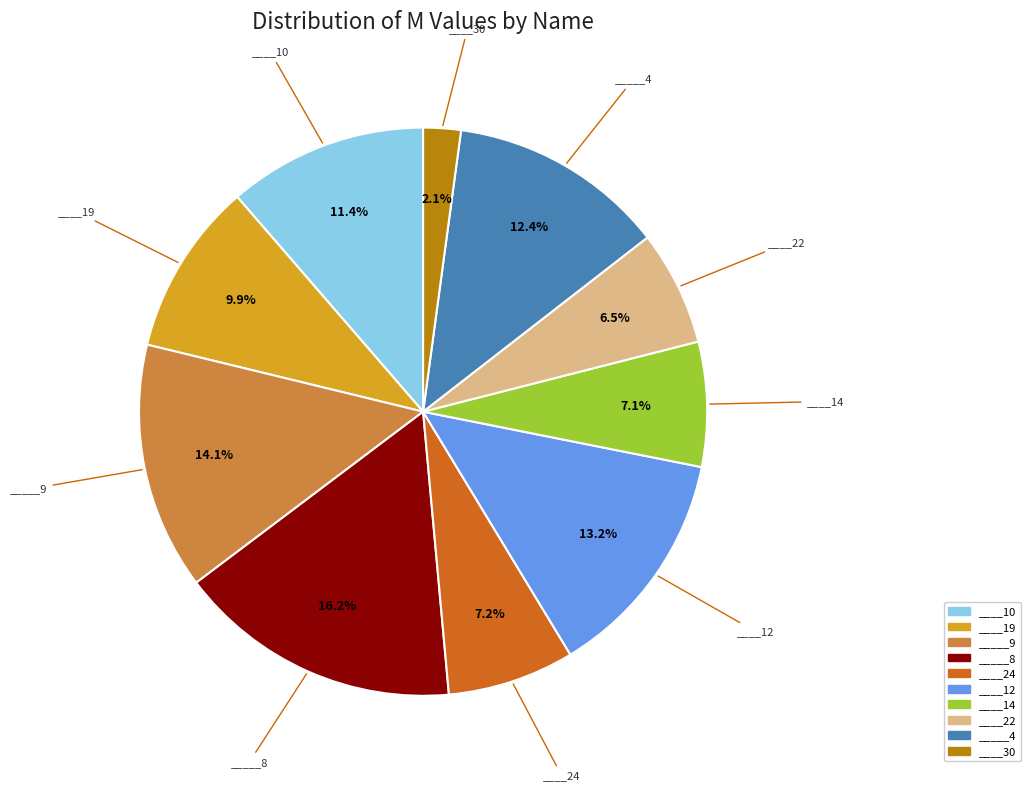

Is it true that ____22 is 19% of the pie?

False